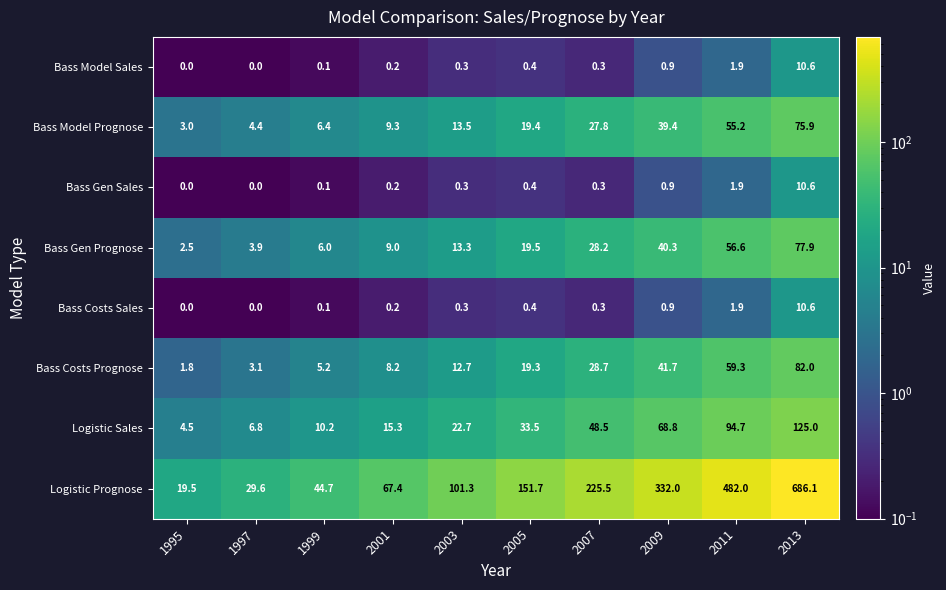

Read the Bass Model Sales value at 2007.

0.3